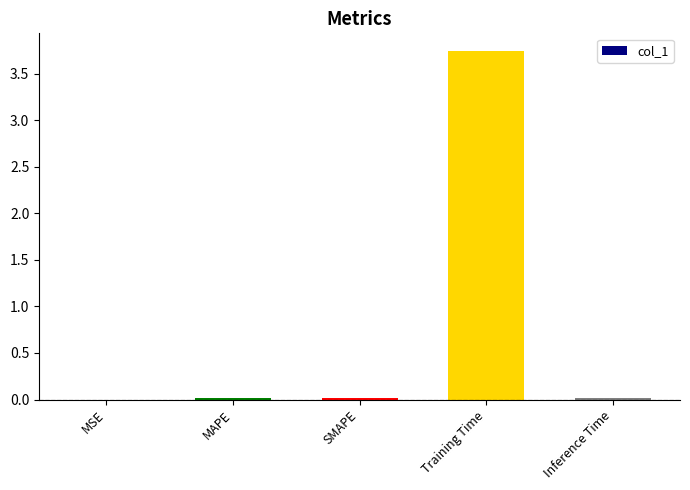

Is it true that the value at MSE is 0.0?

True